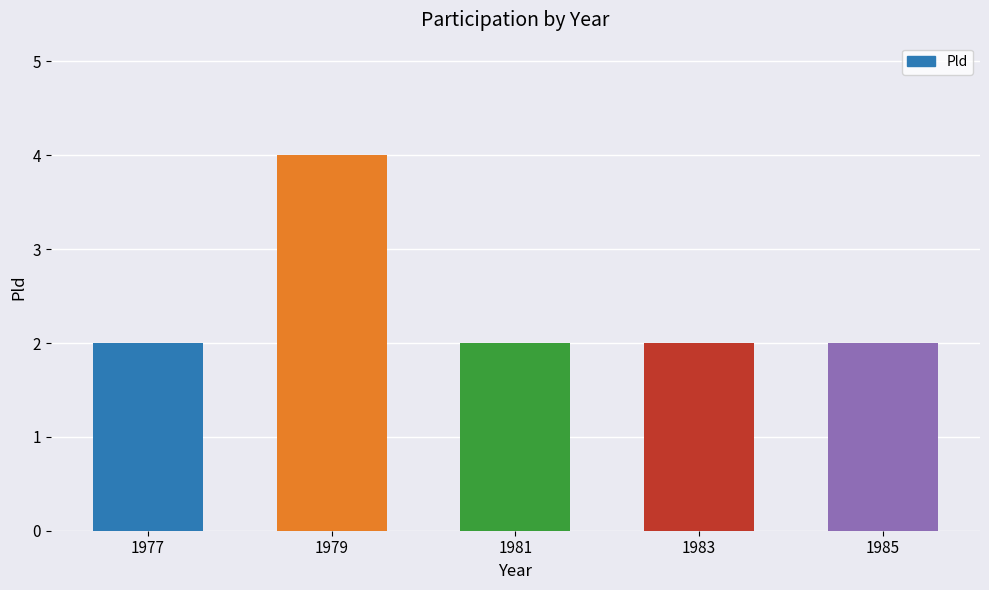

How many distinct data groups are displayed?

1